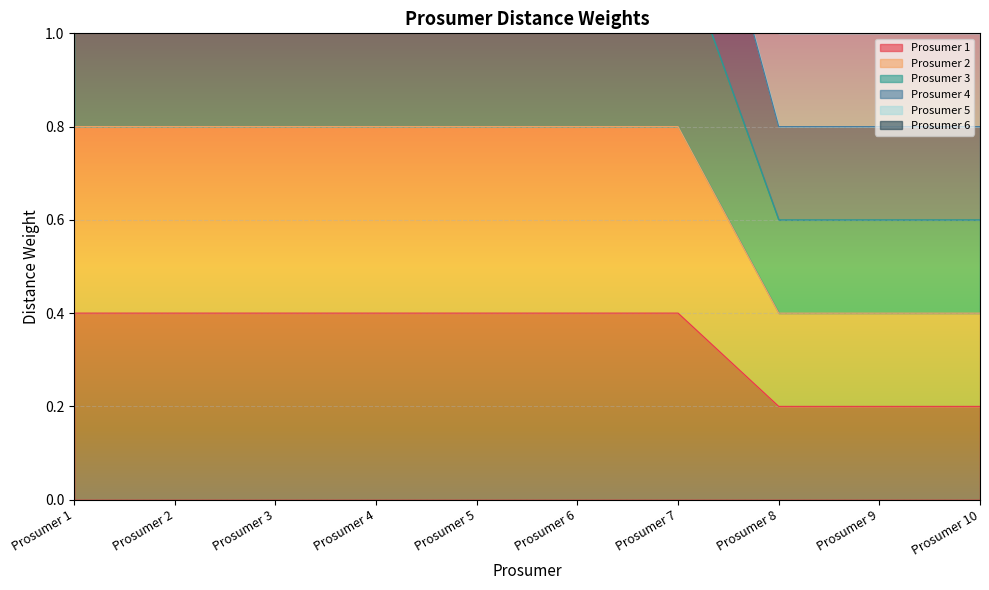

At which label does Prosumer 4 reach its minimum?

Prosumer 8